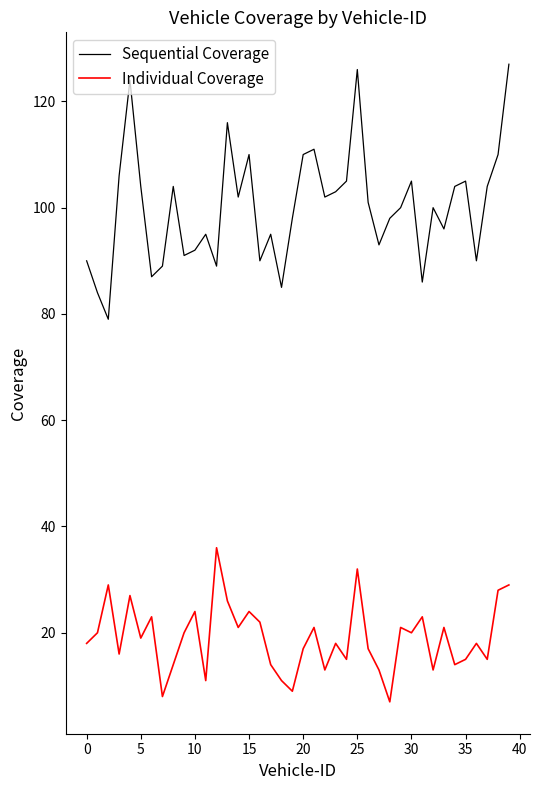

Rank the series by their maximum value, from lowest to highest.

Individual Coverage, Sequential Coverage